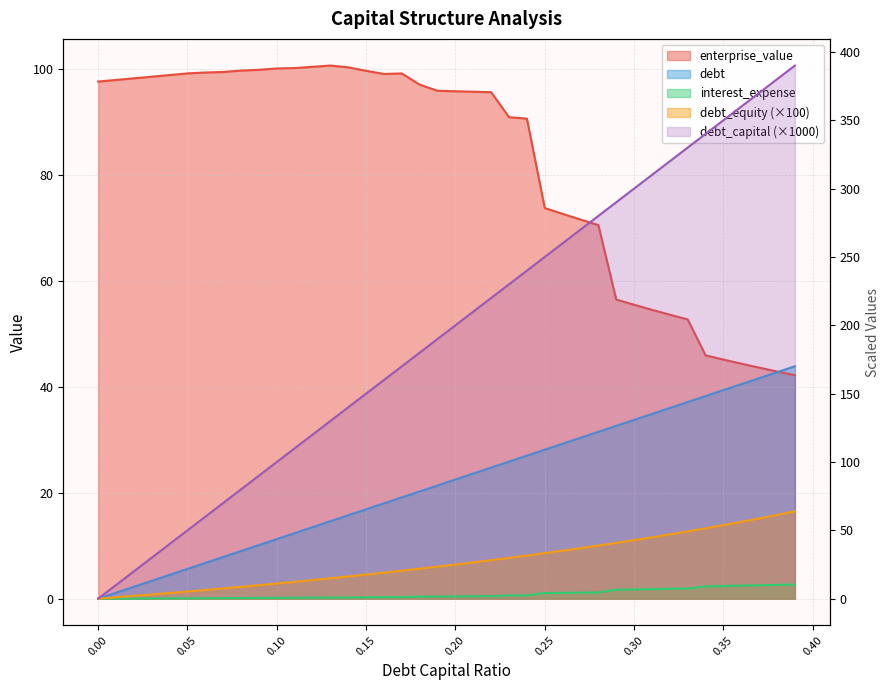

At which label does enterprise_value reach its minimum?

0.39